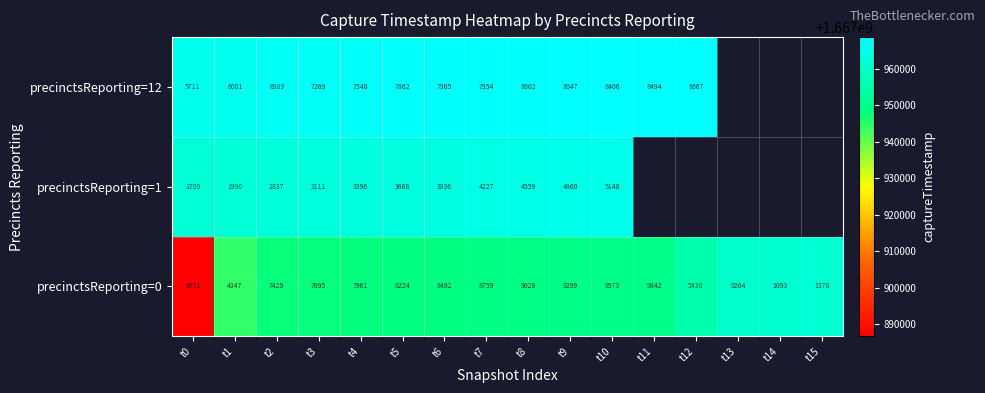

What is the difference between the maximum and minimum values in the precinctsReporting=0 series?

9578